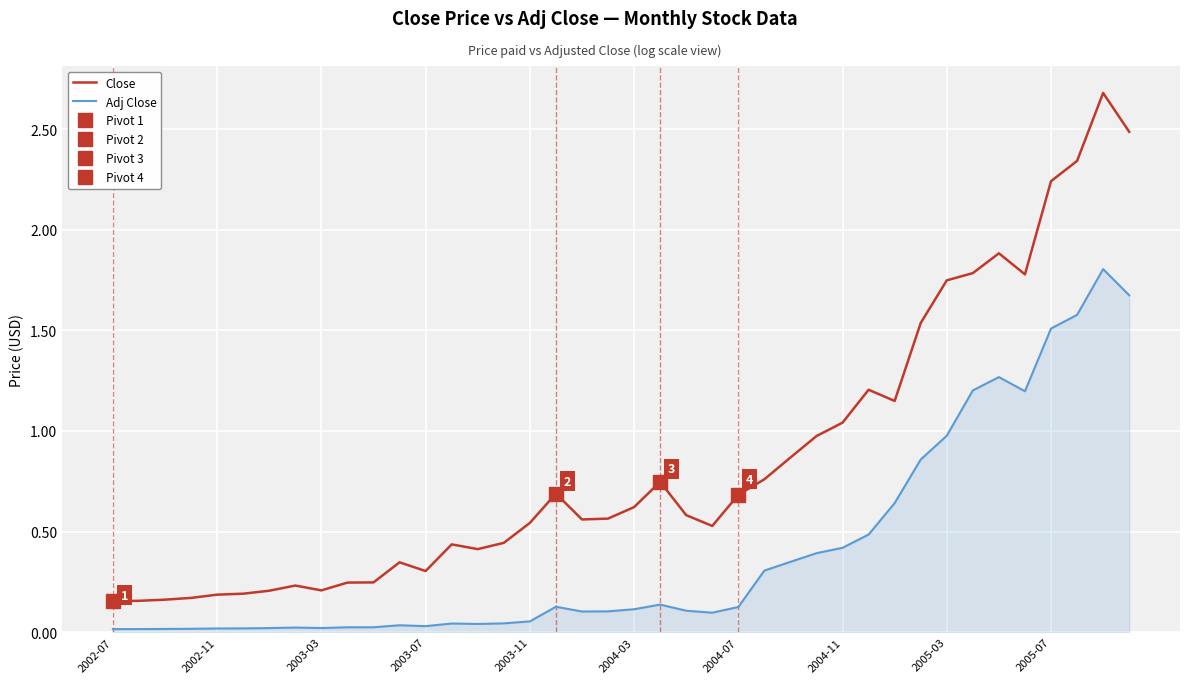

What is the difference between the maximum and minimum values in the Close series?

2.5